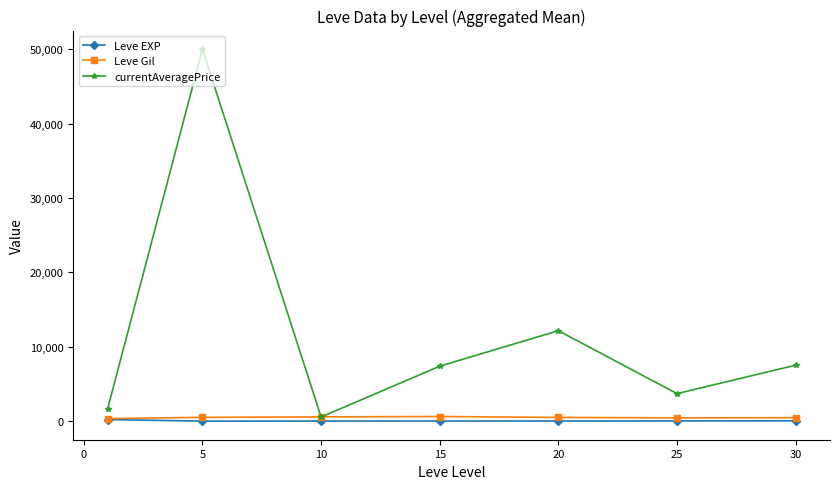

What is the maximum value shown in the chart?

50000.0